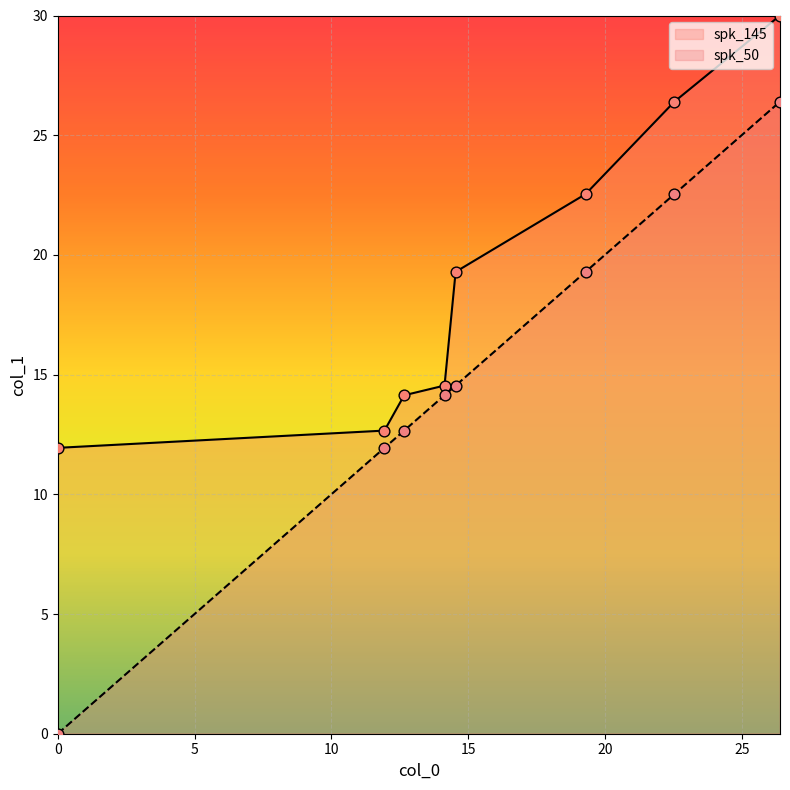

What are all the series names shown in the legend?

spk_145, spk_50